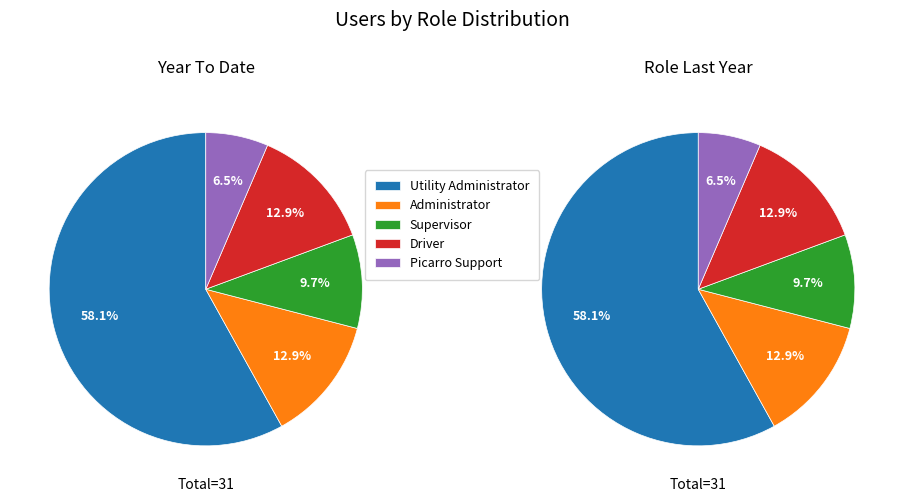

What percentage is the Supervisor slice, to the nearest percent?

10%